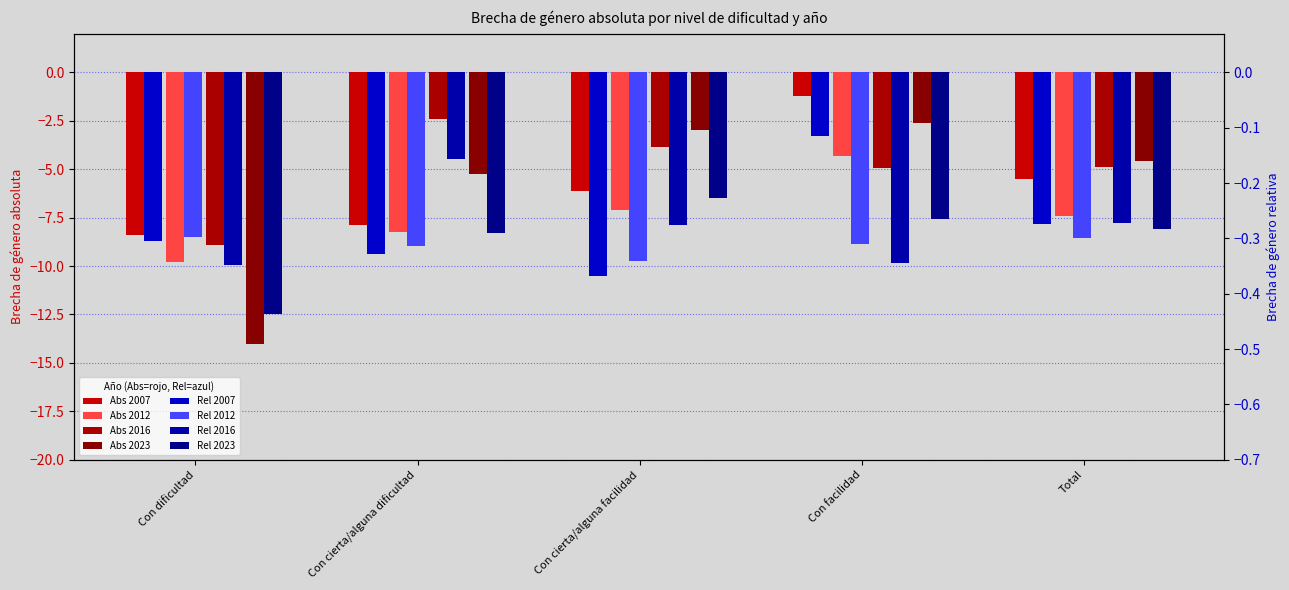

What is the spread (max minus min) of values at Con cierta/alguna dificultad?

7.6